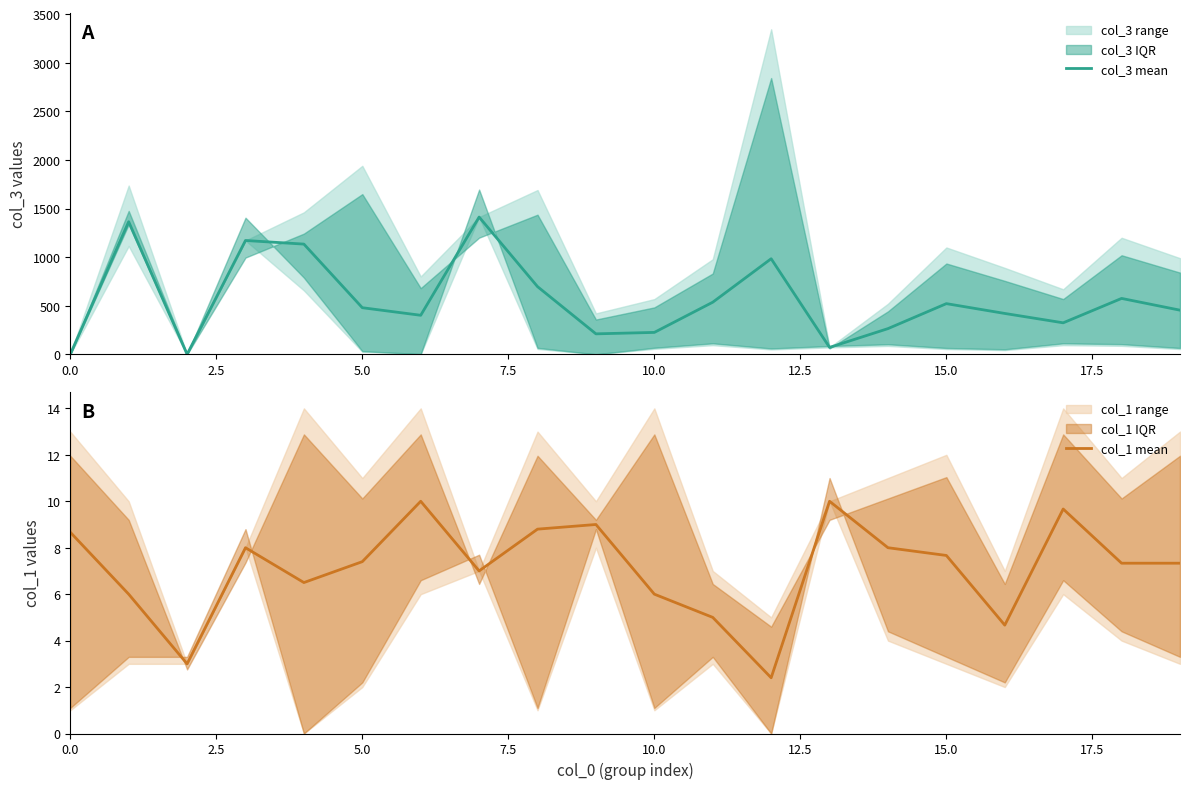

What position from the left is 9?

10